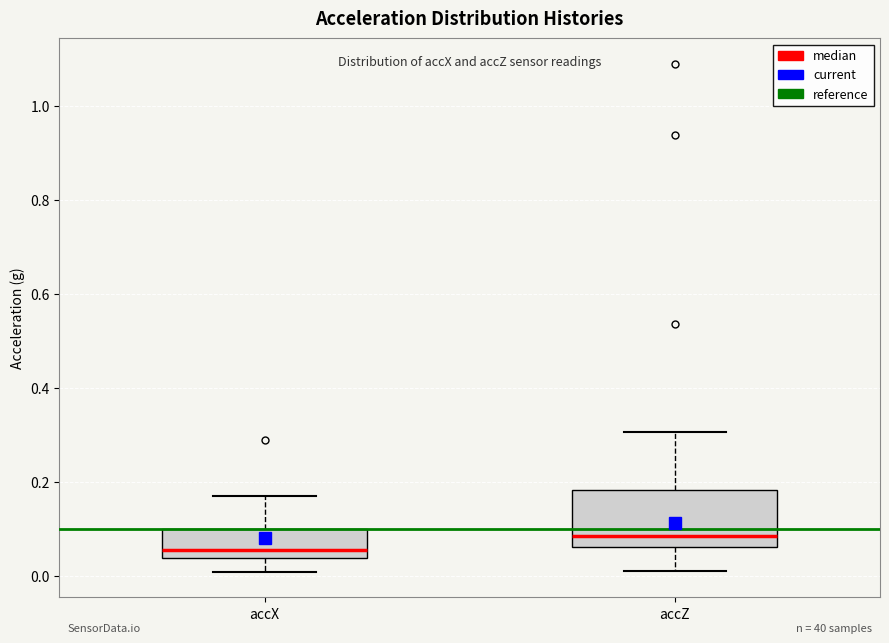

Comparing the boxes themselves (not the whiskers), which one is the tallest?

accZ